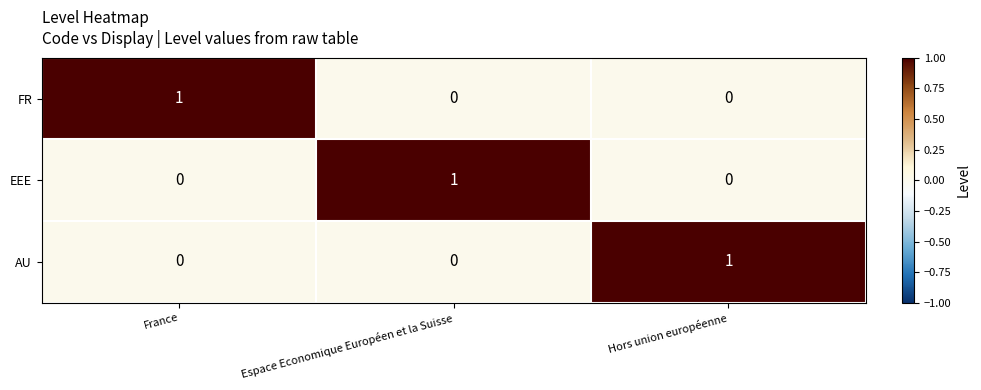

Reading right to left, what are all the values shown in this chart?

FR: Hors union européenne=0	Espace Economique Européen et la Suisse=0	France=1
EEE: Hors union européenne=0	Espace Economique Européen et la Suisse=1	France=0
AU: Hors union européenne=1	Espace Economique Européen et la Suisse=0	France=0